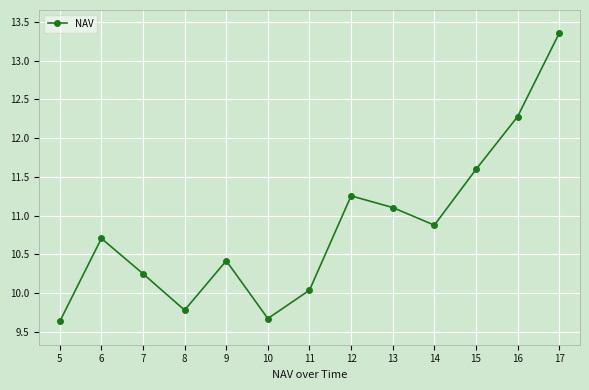

True or false: there are more than 0 points higher than both neighbors.

True